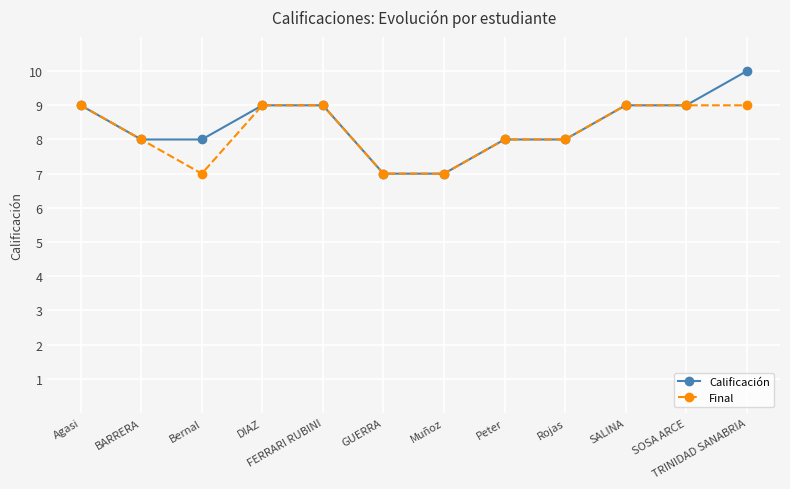

What is the label of the 9th point from the left?

Rojas